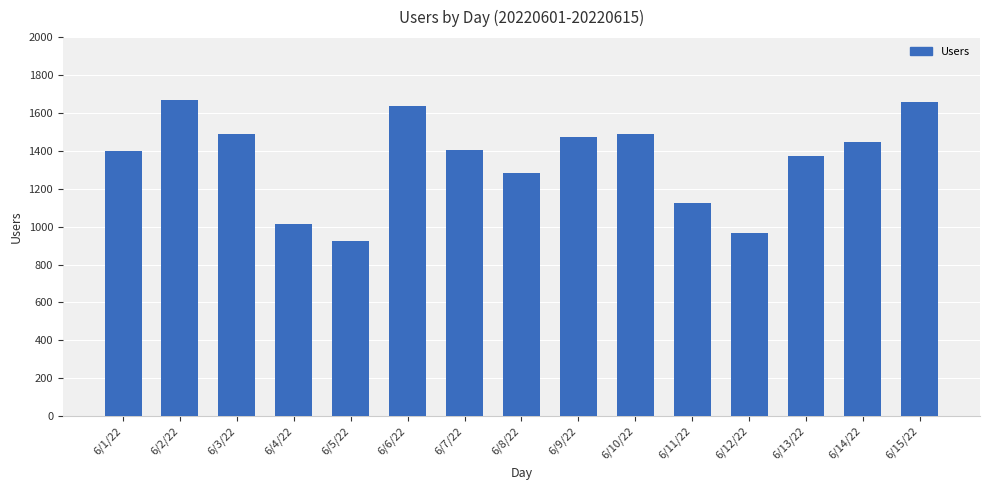

Are the bars horizontal?

No